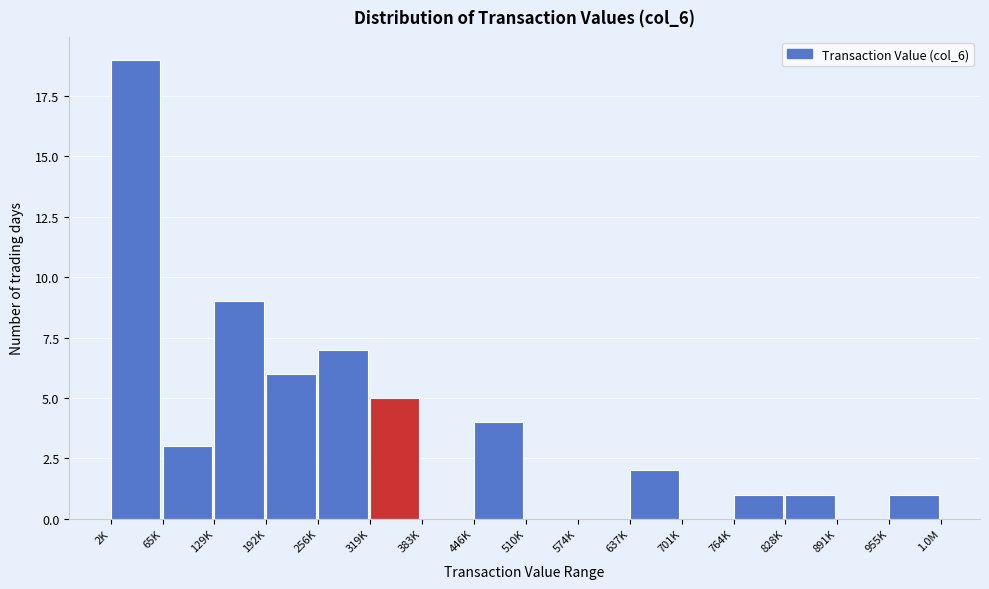

Reading left to right, extract all data points from this chart.

2K=19	65K=3	129K=9	192K=6	256K=7	319K=5	383K=0	446K=4	510K=0	574K=0	637K=2	701K=0	764K=1	828K=1	891K=0	955K=1